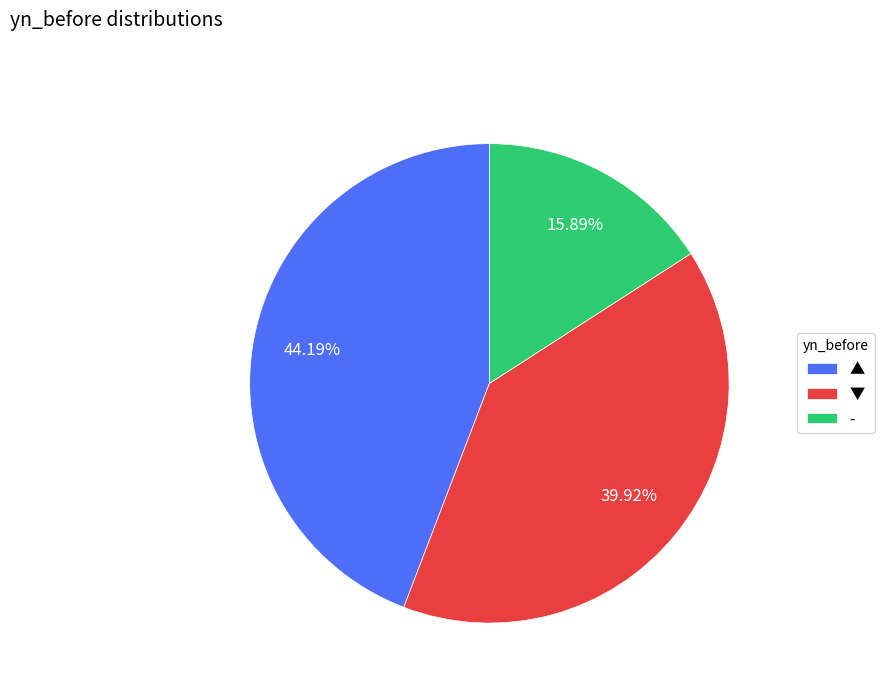

Is it true that ▼ is 46% of the pie?

False